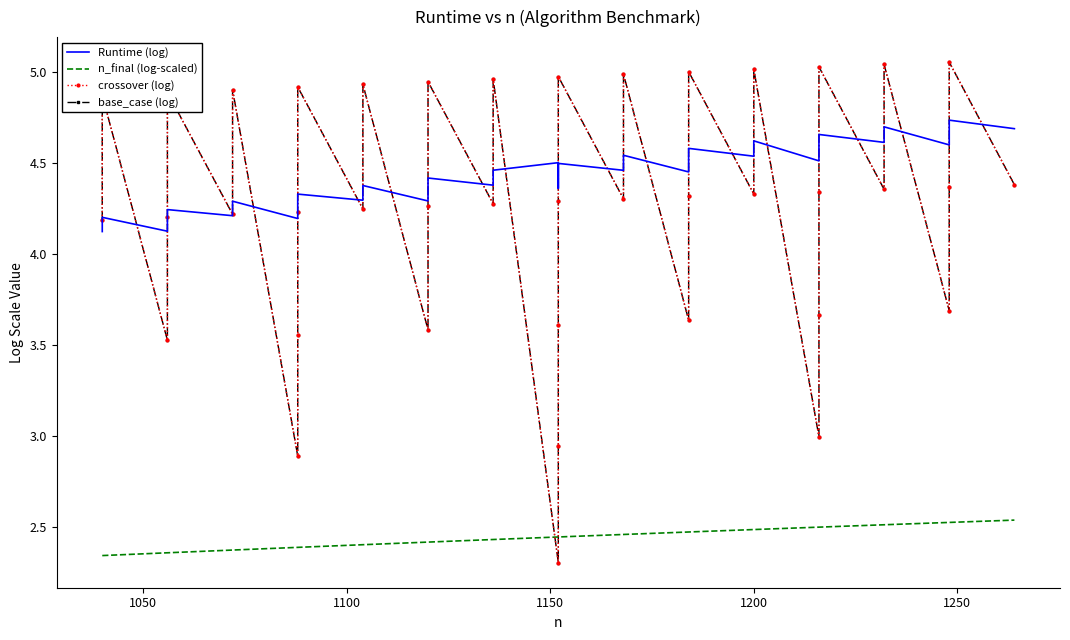

How many lines are shown in the chart?

4